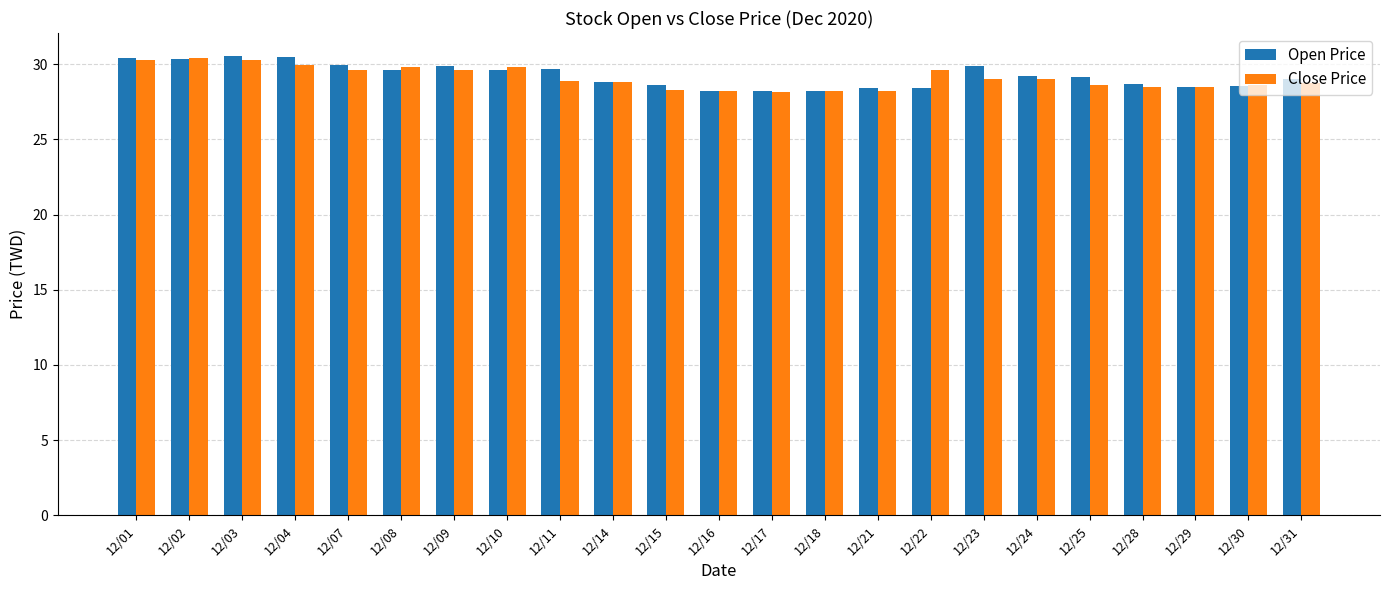

What is the greatest value displayed?

30.6